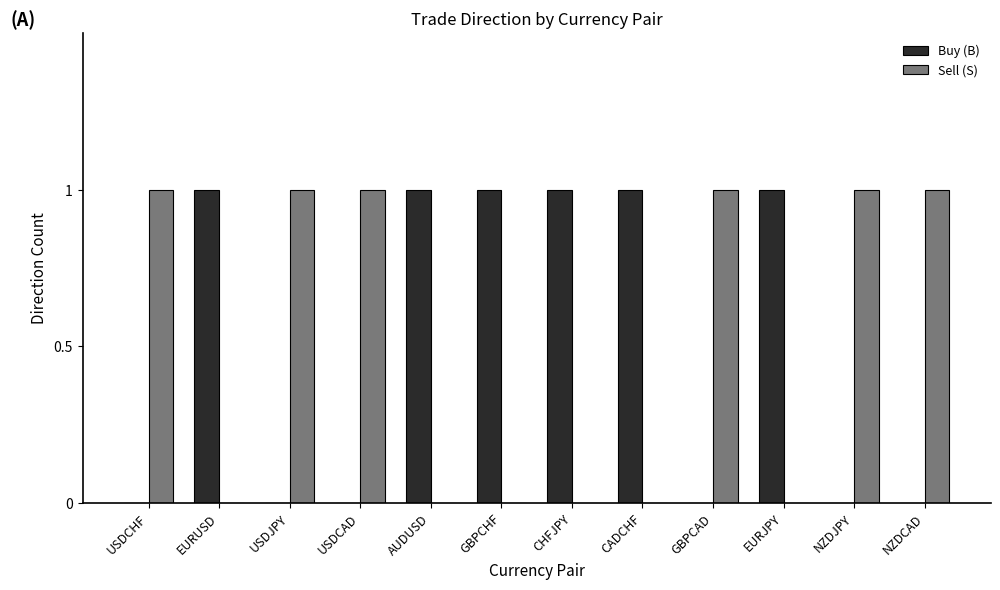

What is the sum of all Sell (S) values?

6